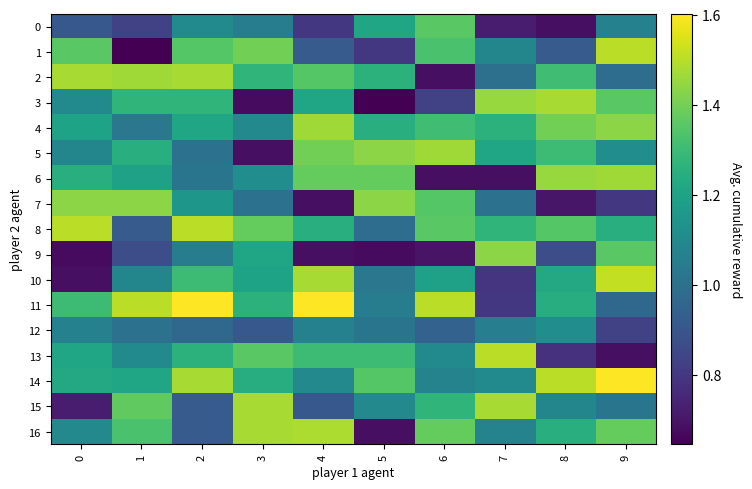

Rank the series by their maximum value, from lowest to highest.

12, 0, 7, 9, 4, 5, 6, 2, 3, 15, 16, 1, 8, 13, 10, 11, 14